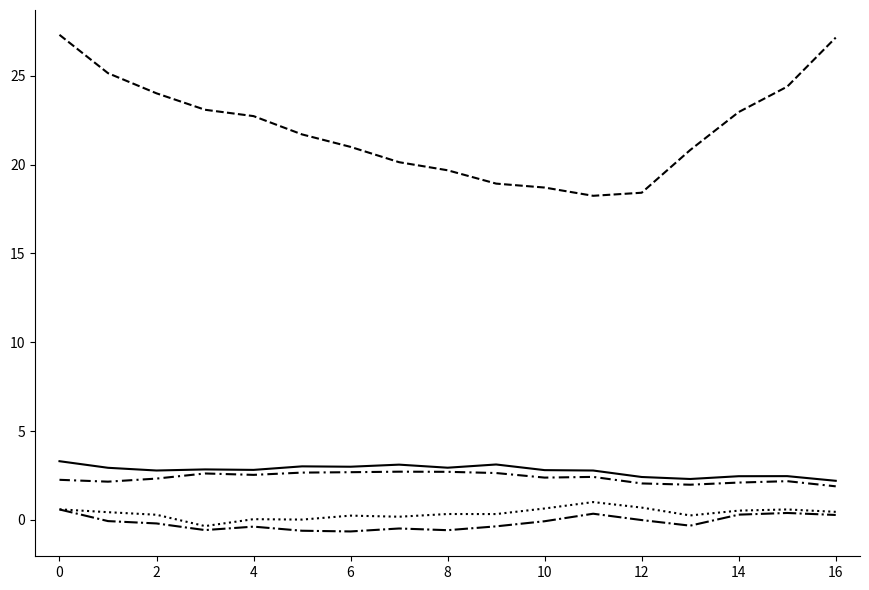

Does the chart display data point markers on the line(s)?

No